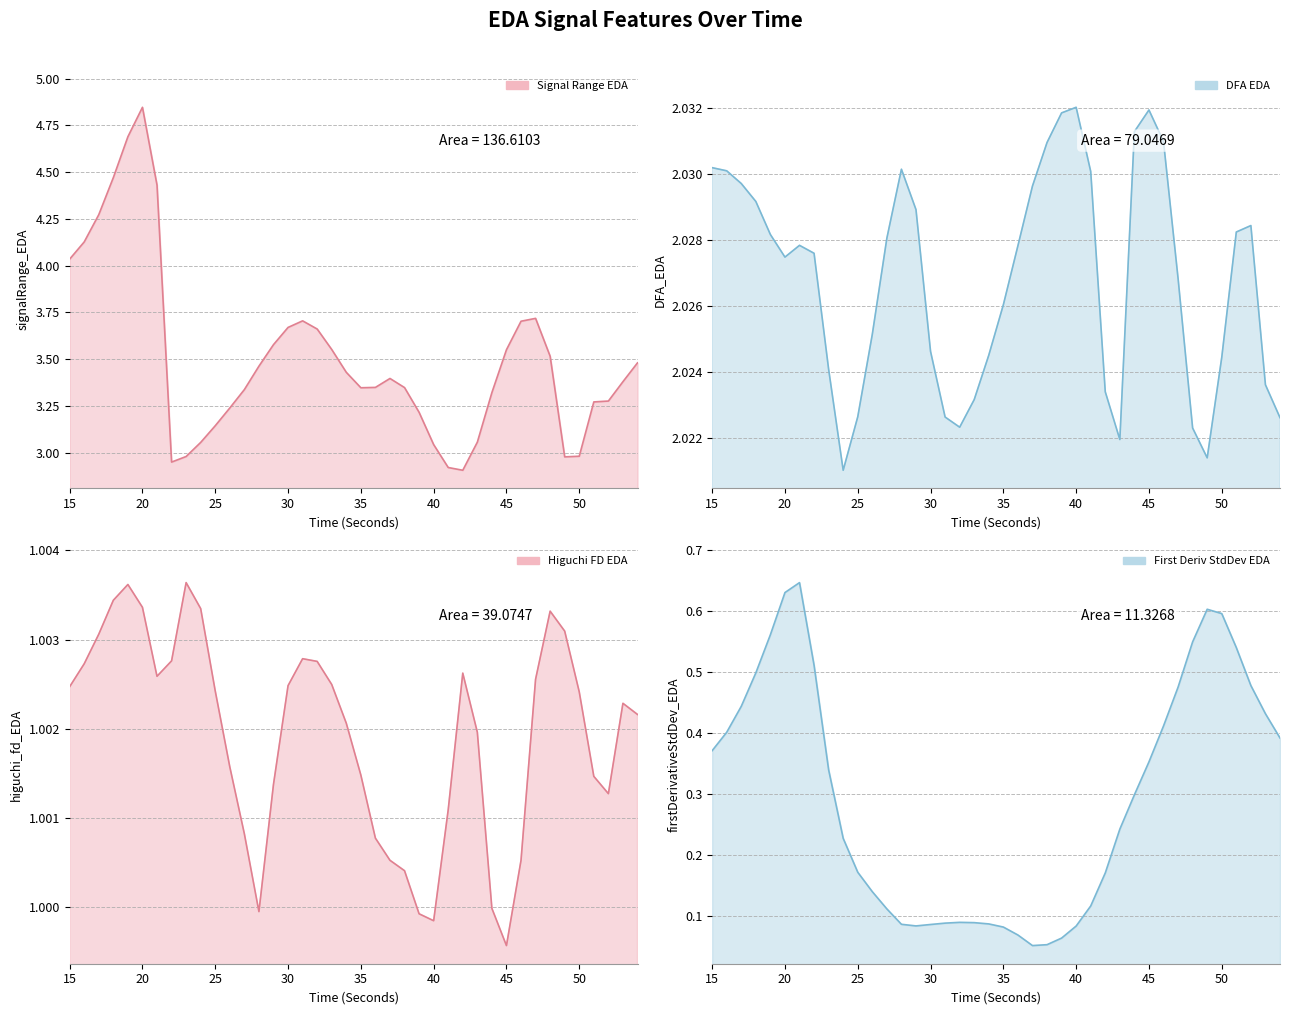

How many DFA EDA line values are between 2 and 3?

40